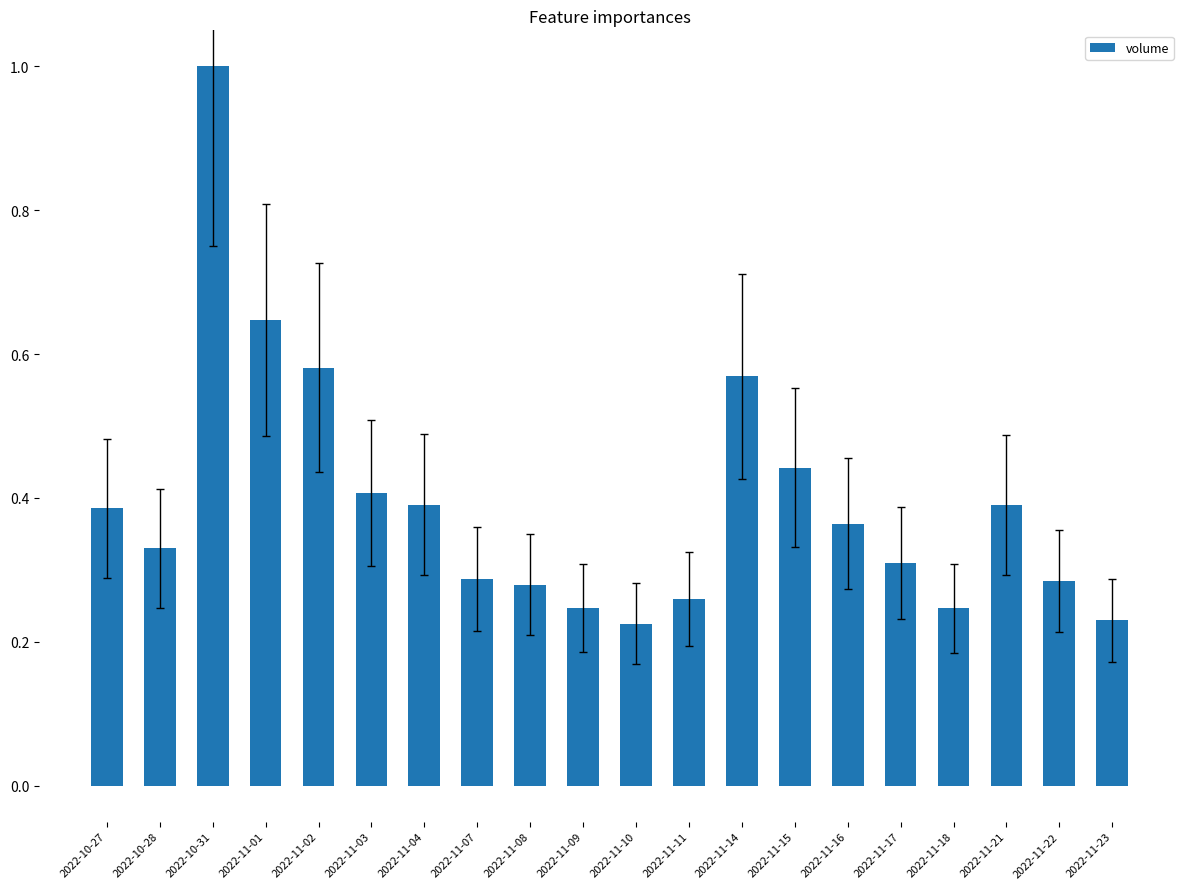

Is it true that the value at 2022-11-15 is 0.4?

True